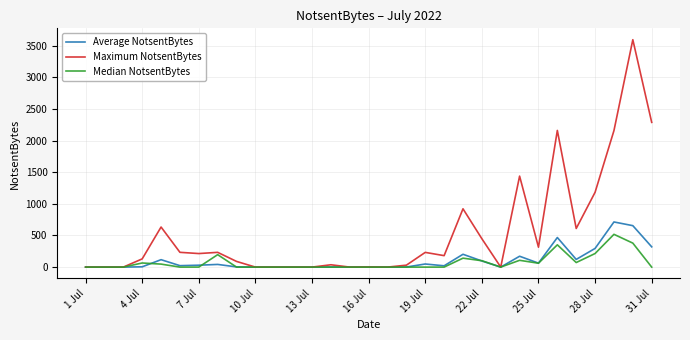

Rank the series by their maximum value, from lowest to highest.

Median NotsentBytes, Average NotsentBytes, Maximum NotsentBytes